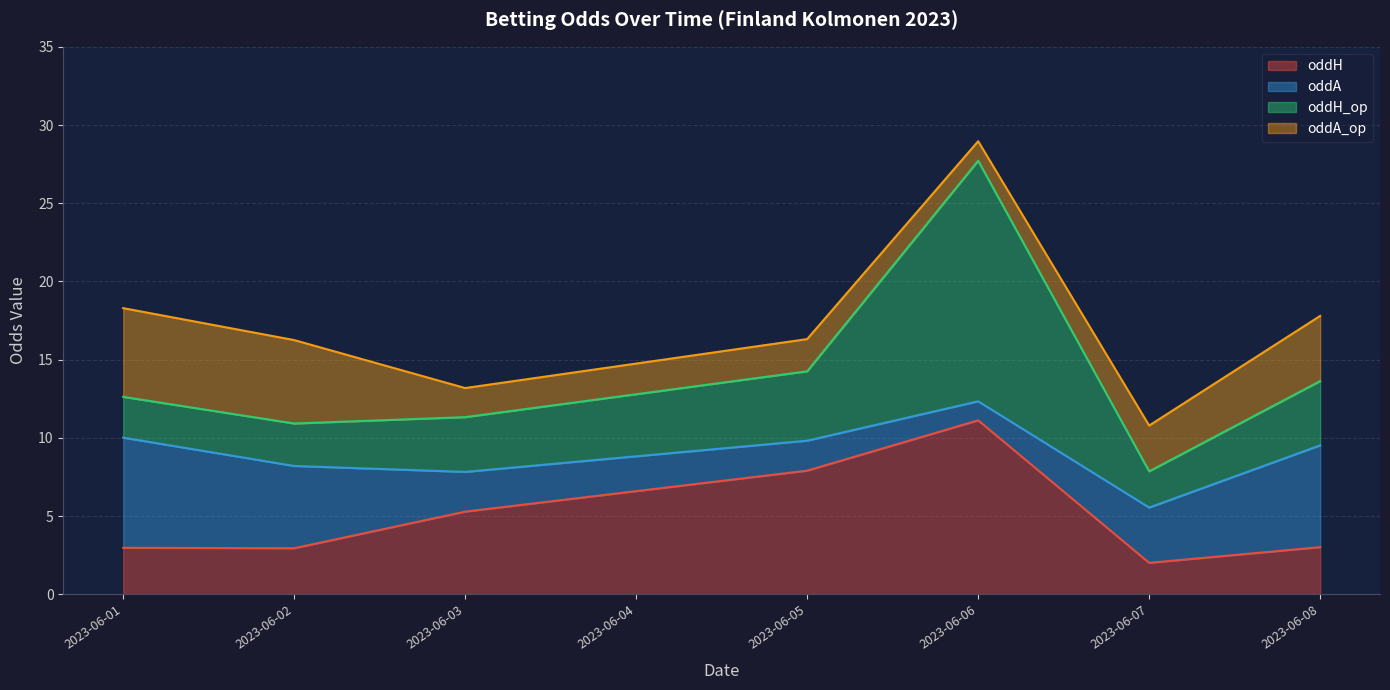

Does the chart have visible grid lines?

Yes